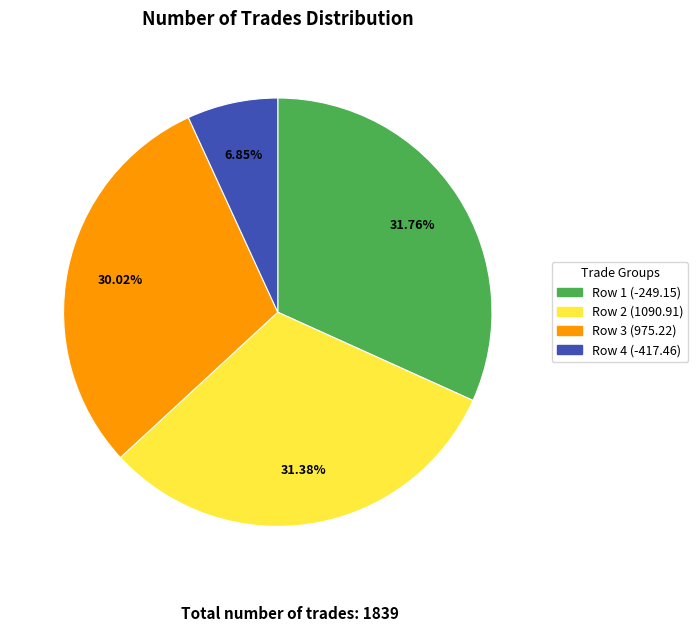

Is there any slice that represents more than half of the pie?

No